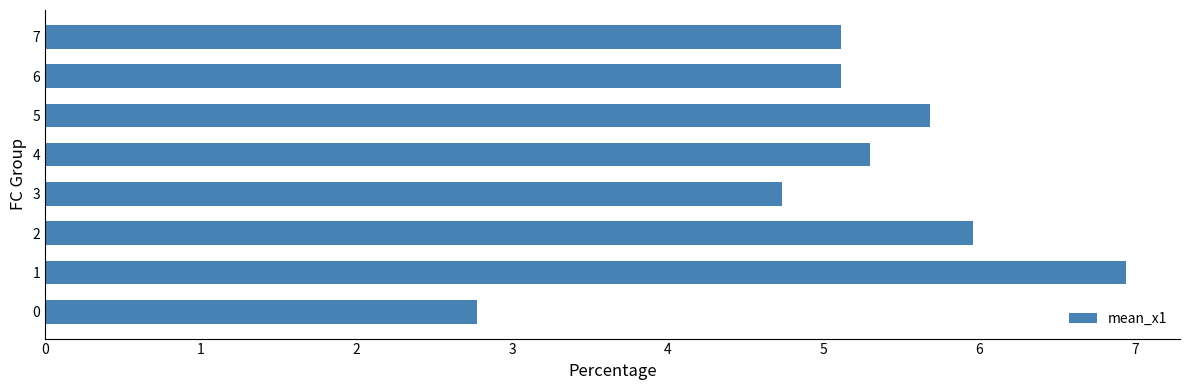

What is the smallest value displayed?

2.8